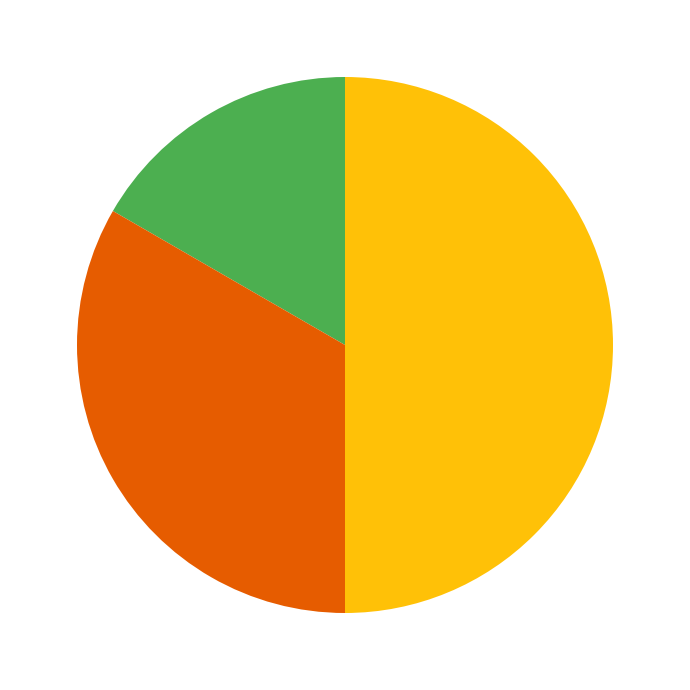

Is there any slice that represents more than half of the pie?

No